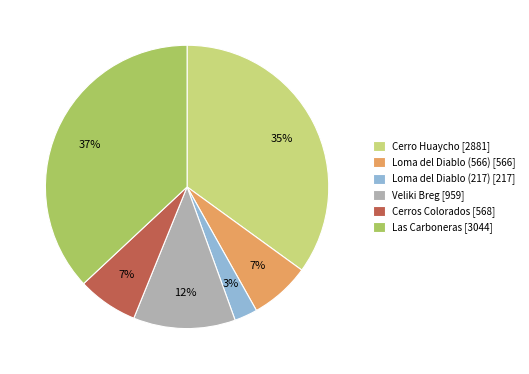

To the nearest percent, what percentage of the pie is Loma del Diablo (217)?

3%